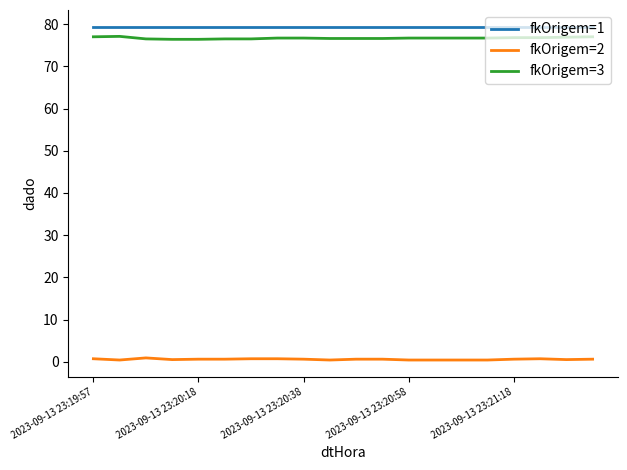

True or false: fkOrigem=1 and fkOrigem=3 intersect in this chart.

False